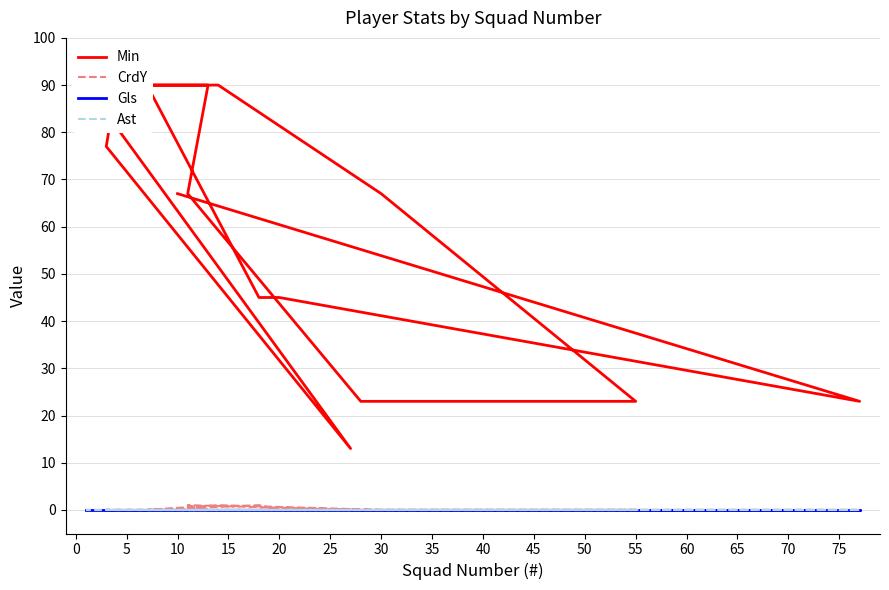

Reading left to right, transcribe all the data shown in this chart.

Min: 67	23	45	45	90	90	67	23	23	67	90	90	90	77	13	90
CrdY: 0	0	0	1	0	1	0	0	0	1	0	0	0	0	0	0
Gls: 0	0	0	0	0	0	0	0	0	0	0	0	0	0	0	0
Ast: 0	0	0	0	0	0	0	0	0	0	0	0	0	0	0	0